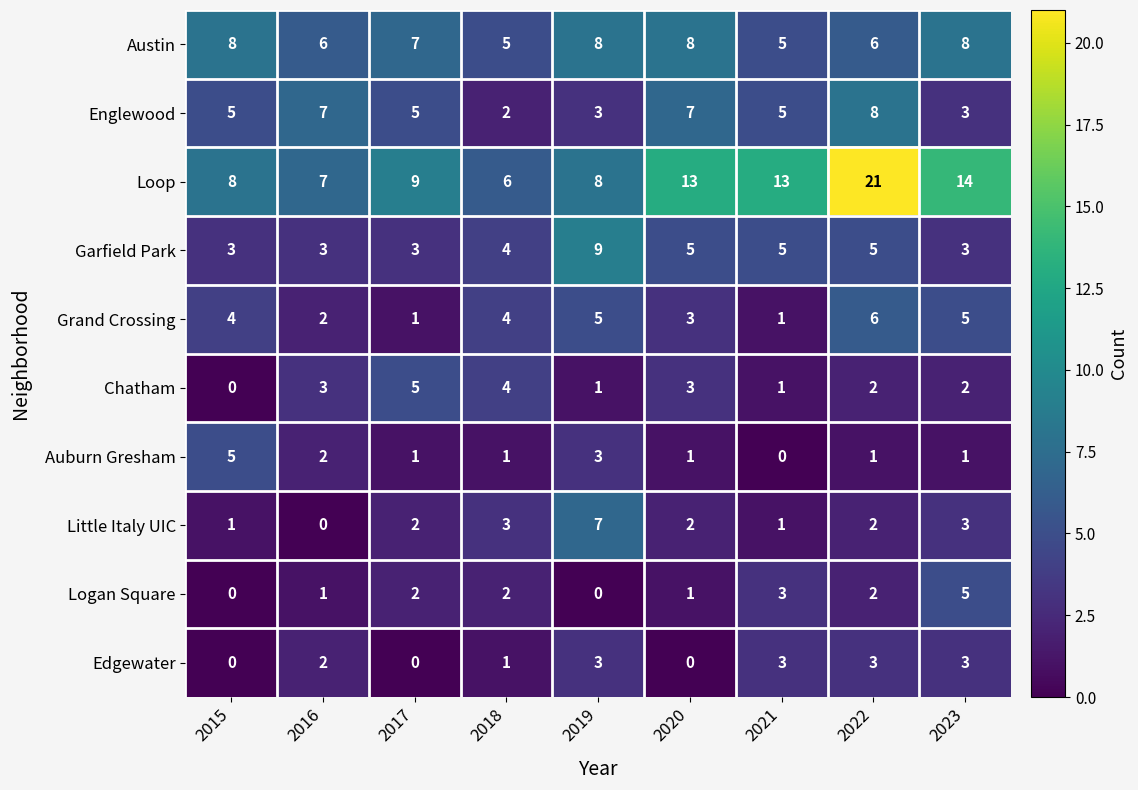

What value does the Englewood series have at 2021?

5